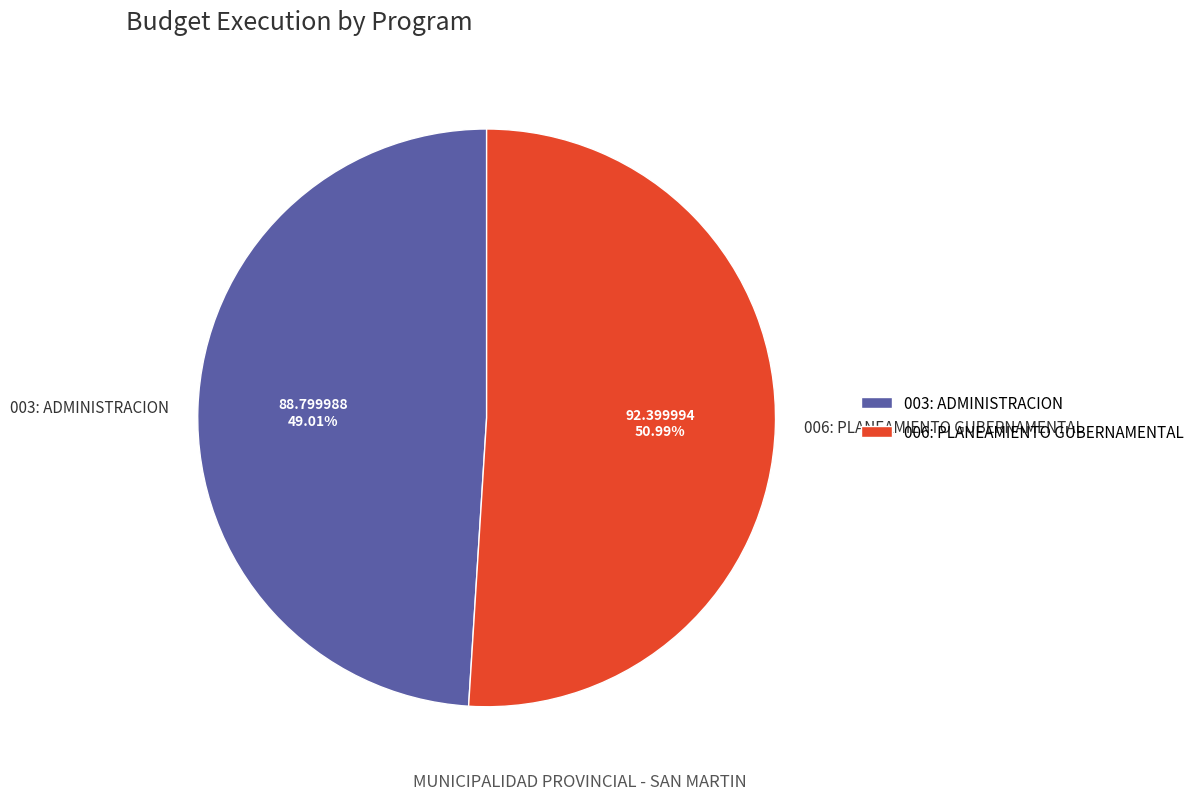

Approximately how many times larger is the value at 003: ADMINISTRACION compared to 006: PLANEAMIENTO GUBERNAMENTAL?

1.0